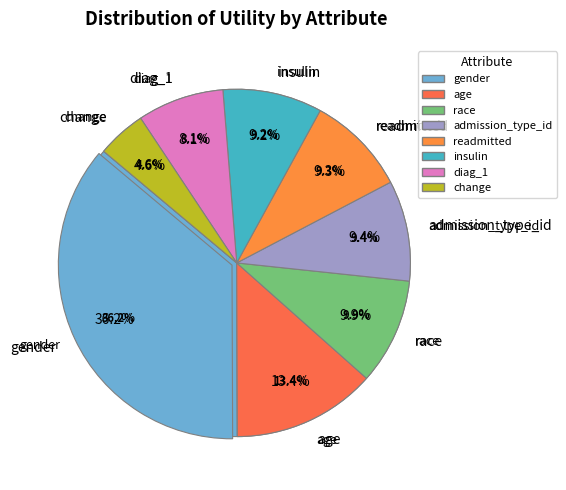

To the nearest percent, what is the average slice percentage?

12%